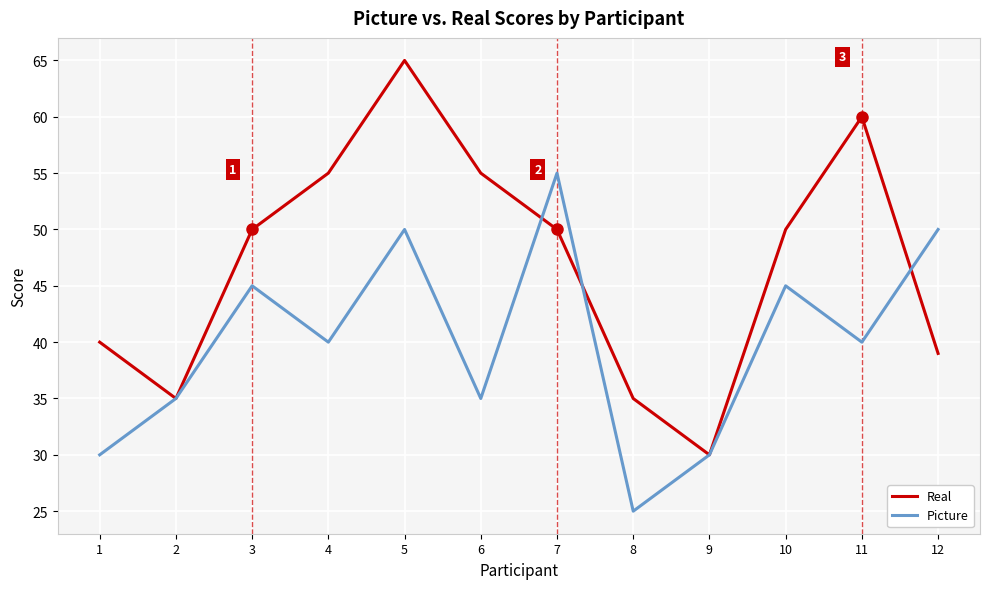

The Picture series shows 71 at 5. True or false?

False